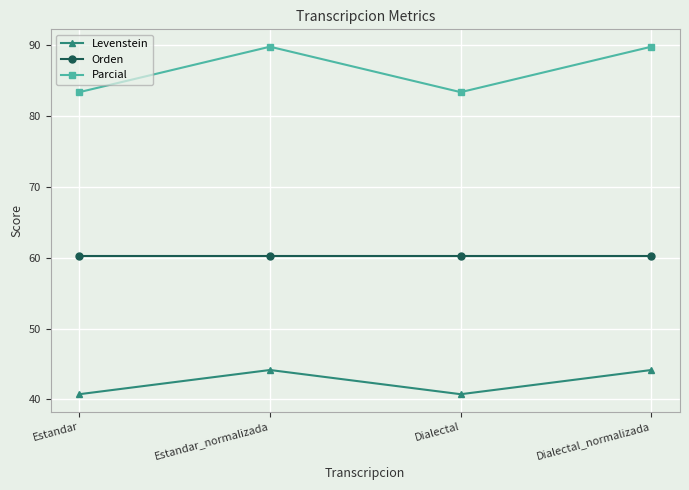

Reading right to left, transcribe all the data shown in this chart.

Levenstein: Dialectal_normalizada=44.2	Dialectal=40.7	Estandar_normalizada=44.2	Estandar=40.7
Orden: Dialectal_normalizada=60.2	Dialectal=60.2	Estandar_normalizada=60.2	Estandar=60.2
Parcial: Dialectal_normalizada=89.7	Dialectal=83.3	Estandar_normalizada=89.7	Estandar=83.3